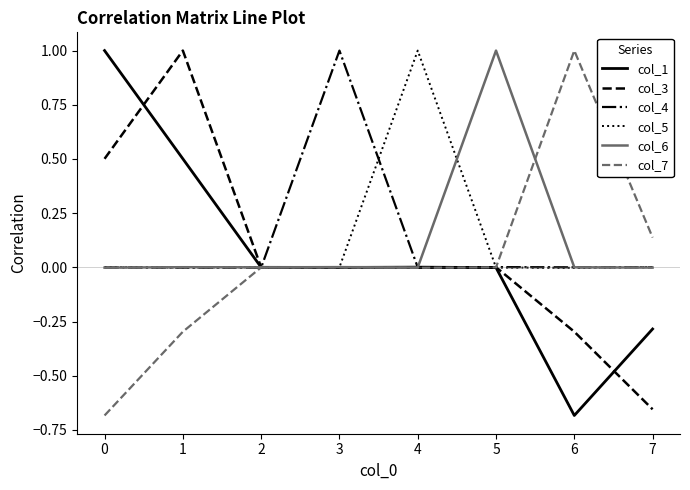

Is it true that col_3 equals 1.0 at 1?

True